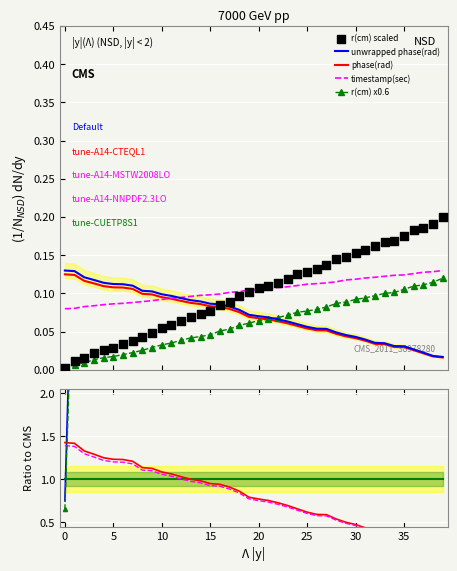

Which series has the largest total across all categories?

timestamp (sec)